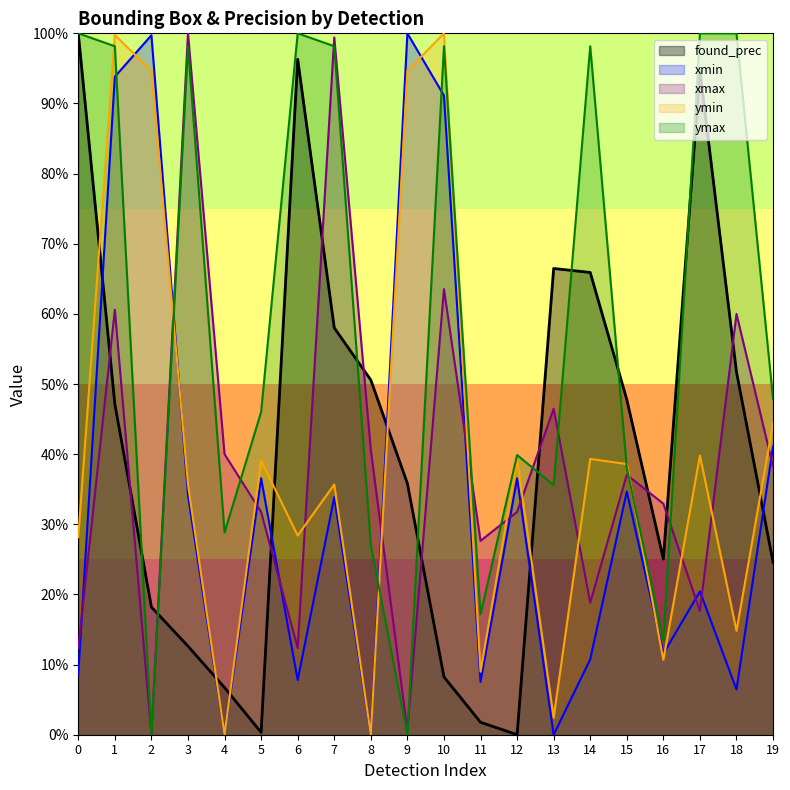

The ymax series shows 1.7 at 17. True or false?

False